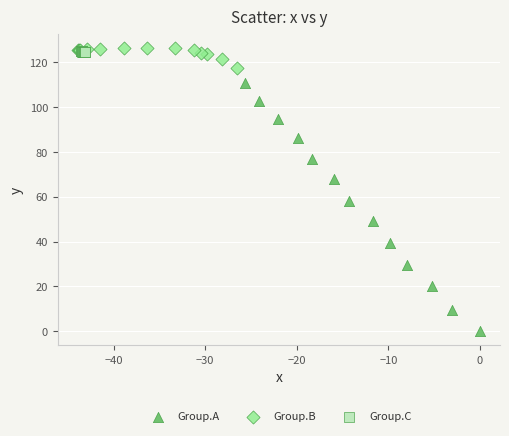

Which series has the widest spread of Y values?

Group.A